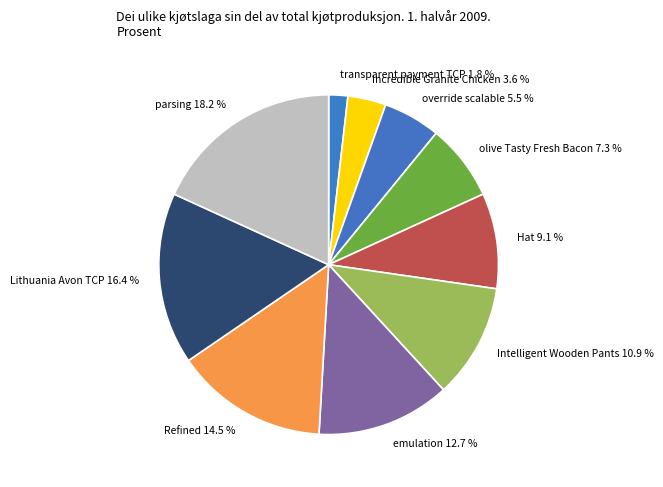

What percentage is NOT represented by Incredible Granite Chicken?

96.4%